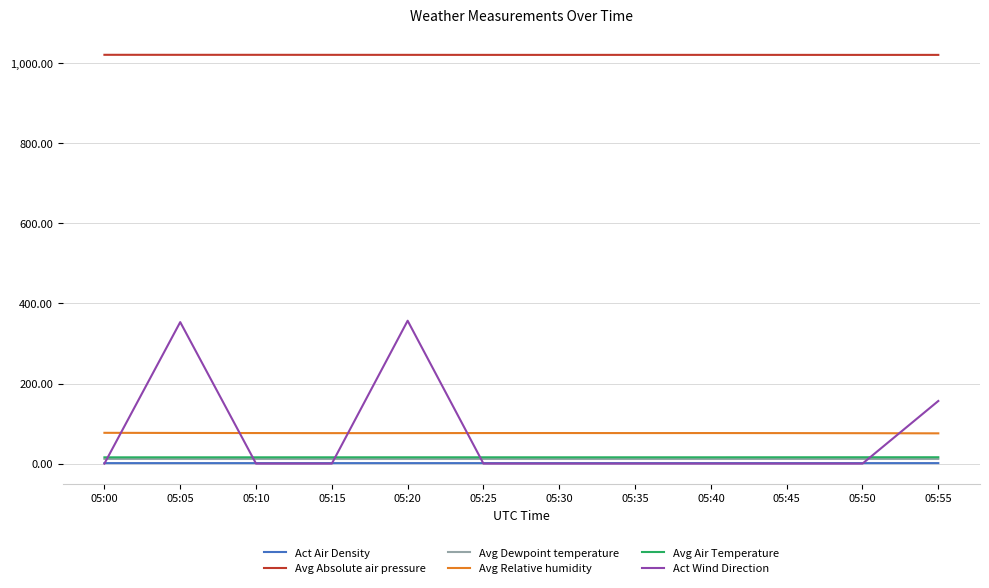

Does the chart have visible grid lines?

Yes